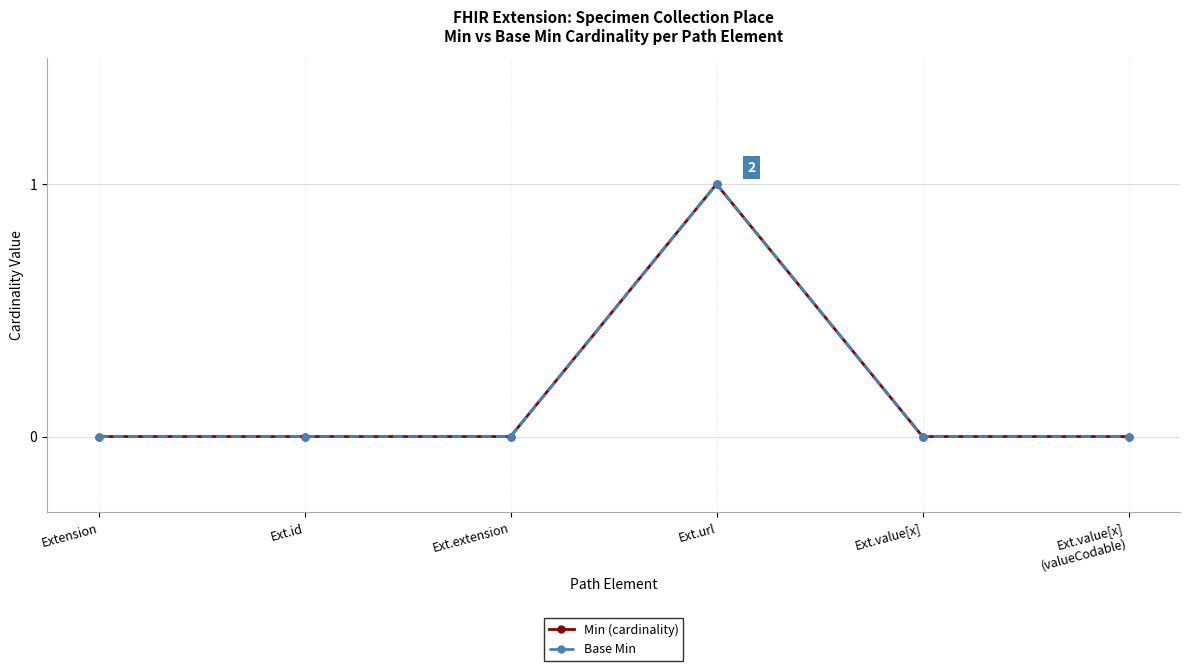

What is the label of the 5th point from the left?

Ext.value[x]